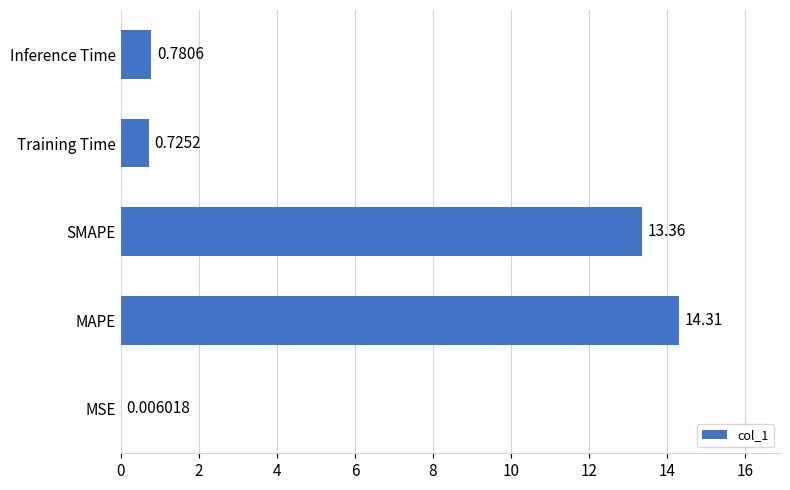

What is the ratio of the value at MAPE to the value at SMAPE?

1.1